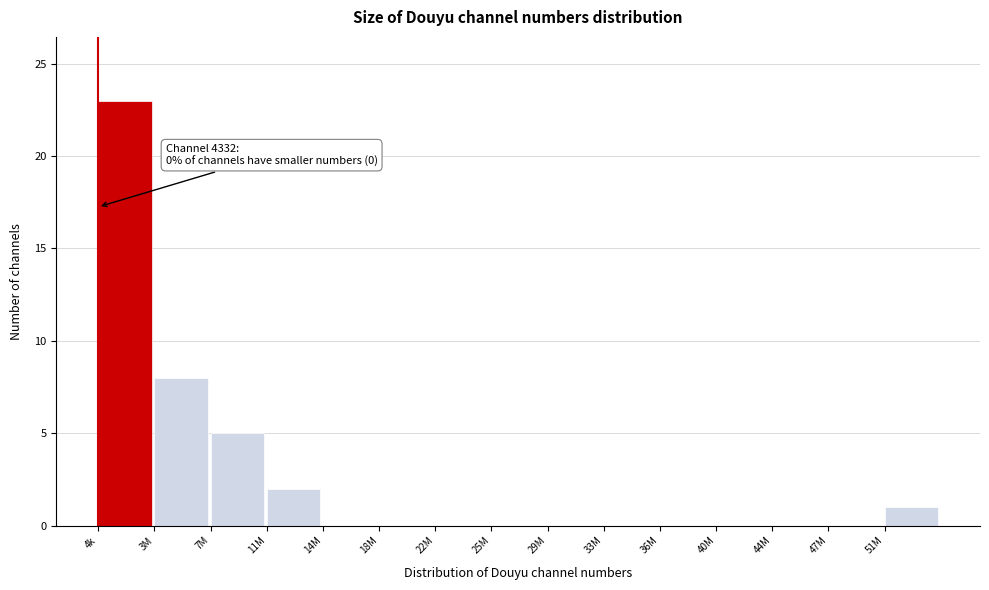

Reading left to right, list all the values displayed in this chart.

4k=23	3M=8	7M=5	11M=2	14M=0	18M=0	22M=0	25M=0	29M=0	33M=0	36M=0	40M=0	44M=0	47M=0	51M=1